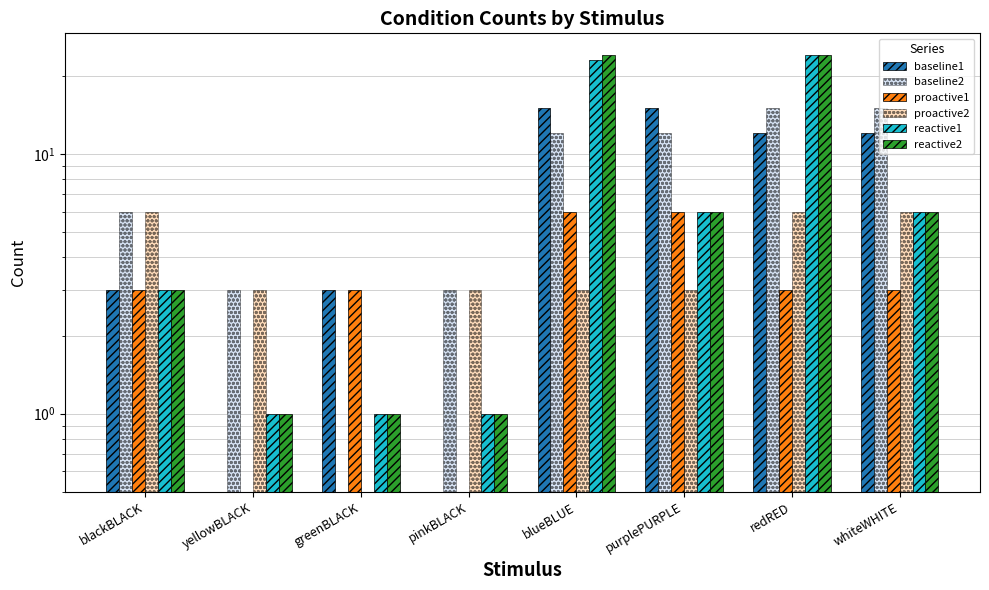

How many distinct data groups are displayed?

6